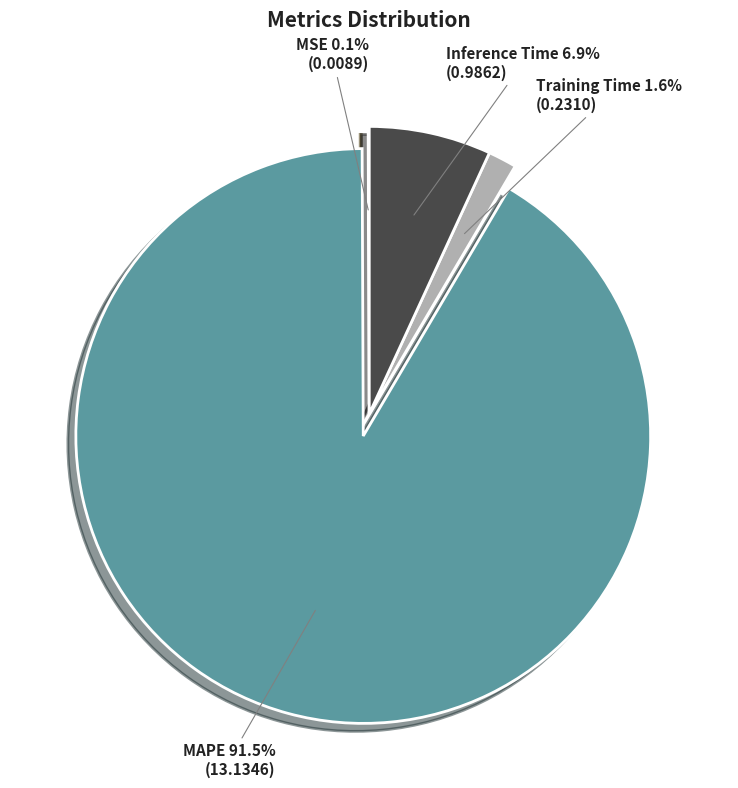

Is Training Time the majority of the pie?

No